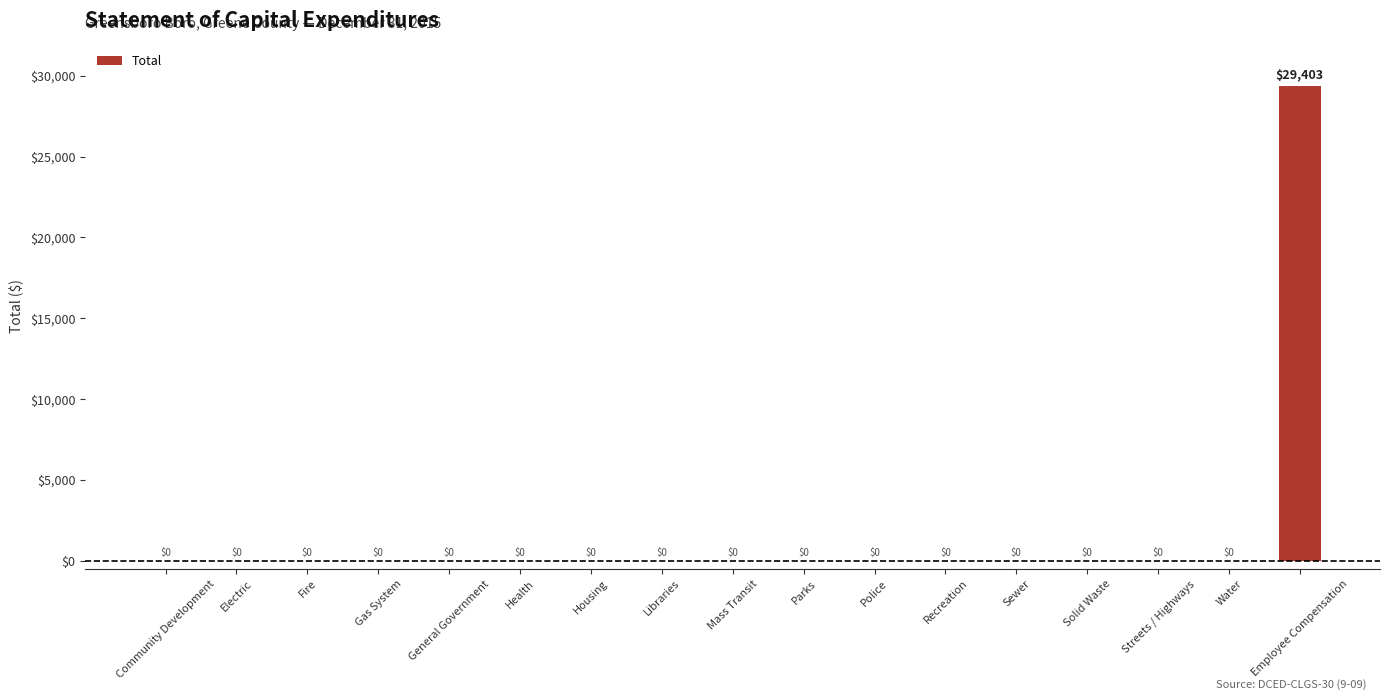

True or false: the data shows -19310 at Housing.

False